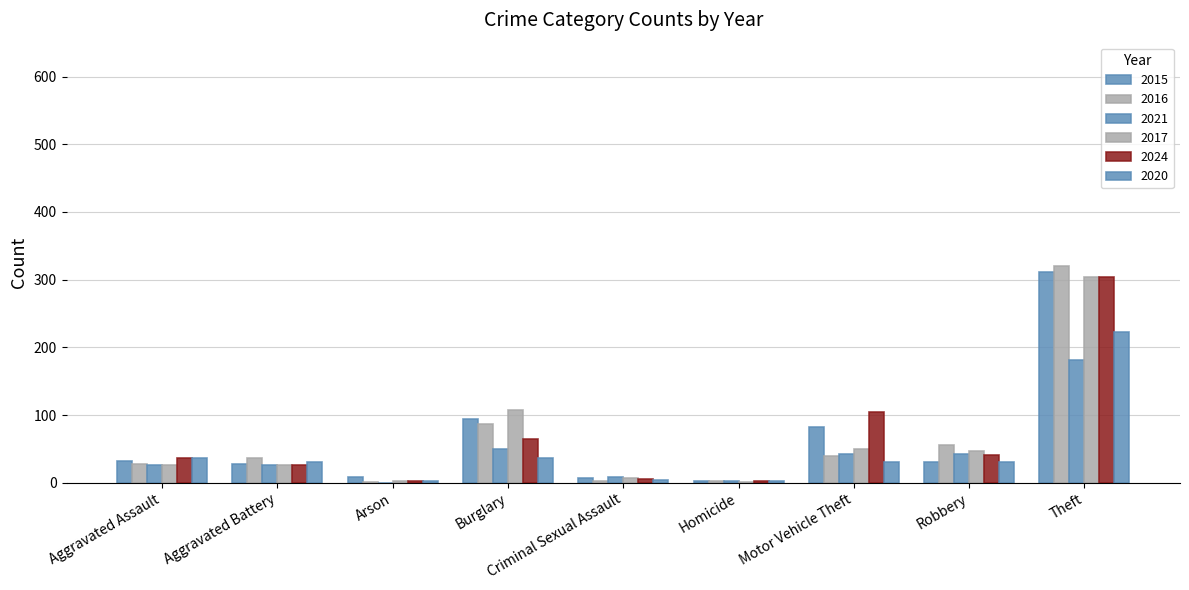

What is the sum of all 2015 values?

595